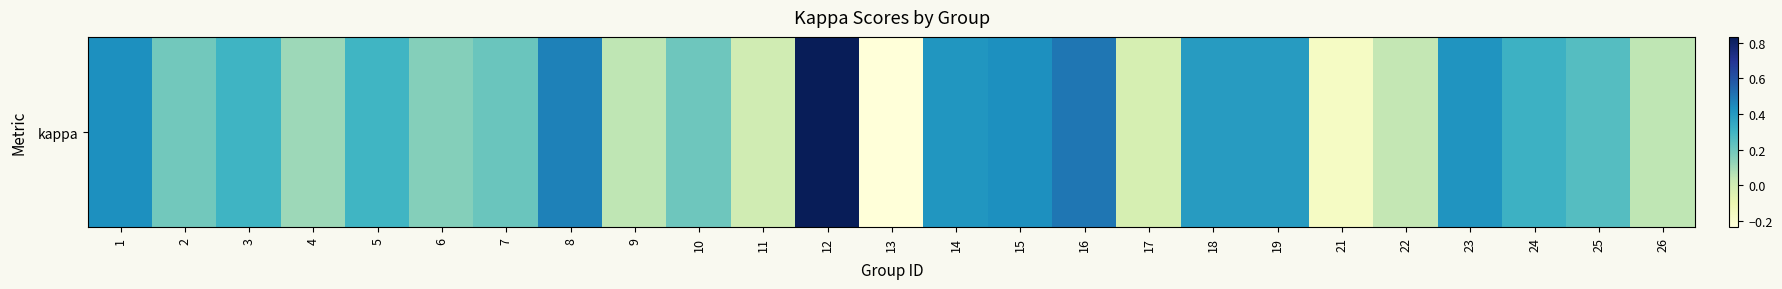

What is the maximum value shown in the chart?

0.8